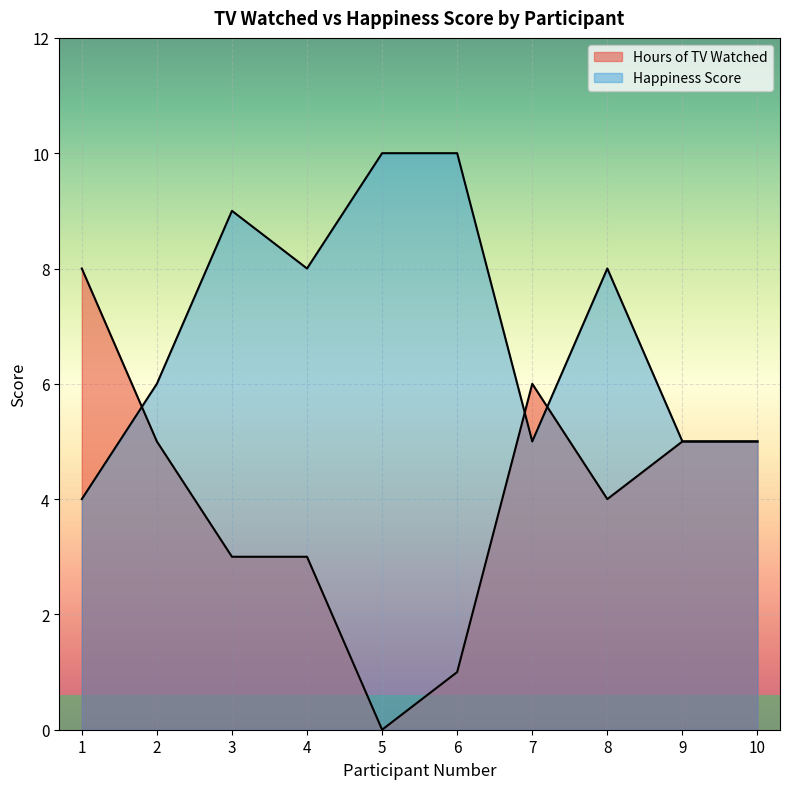

What is the highest value of the Happiness Score series?

10